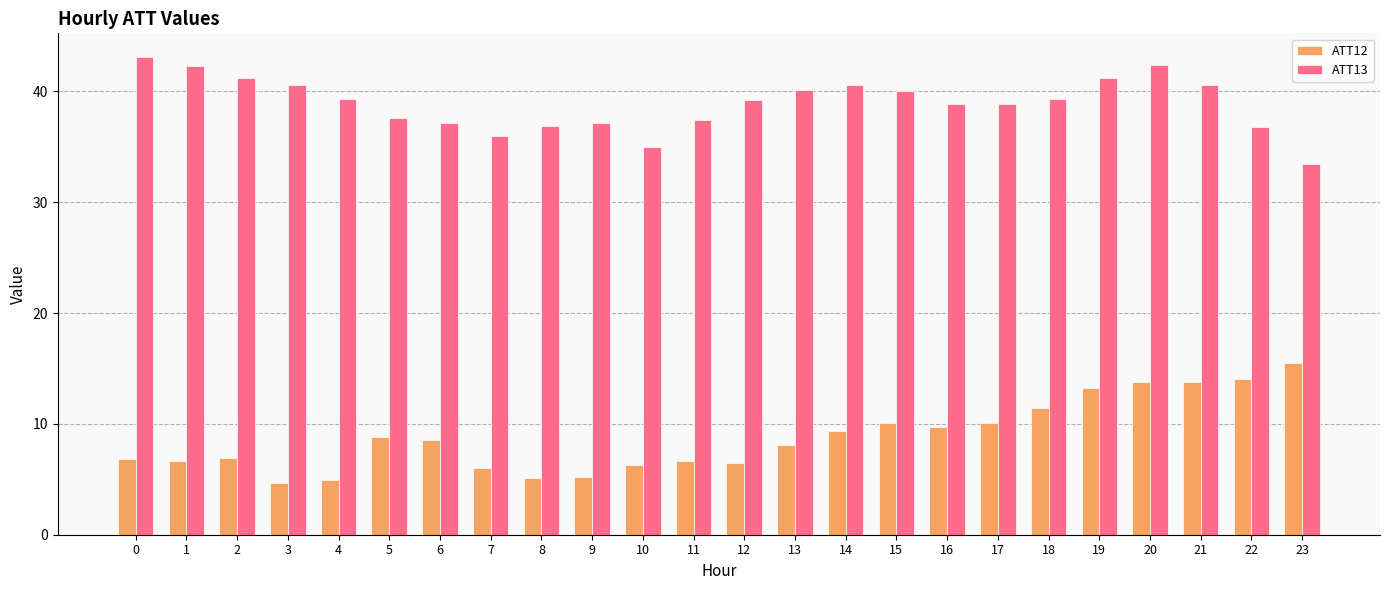

What is the average value of the ATT12 series?

8.8